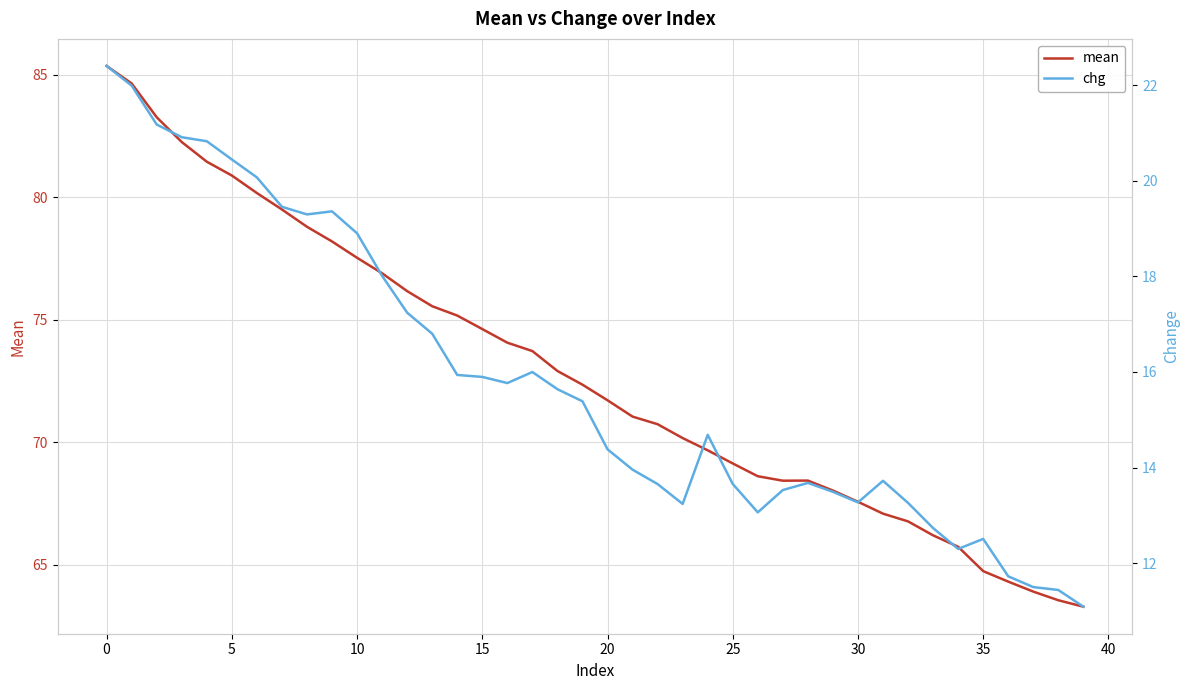

True or false: chg and mean intersect in this chart.

False